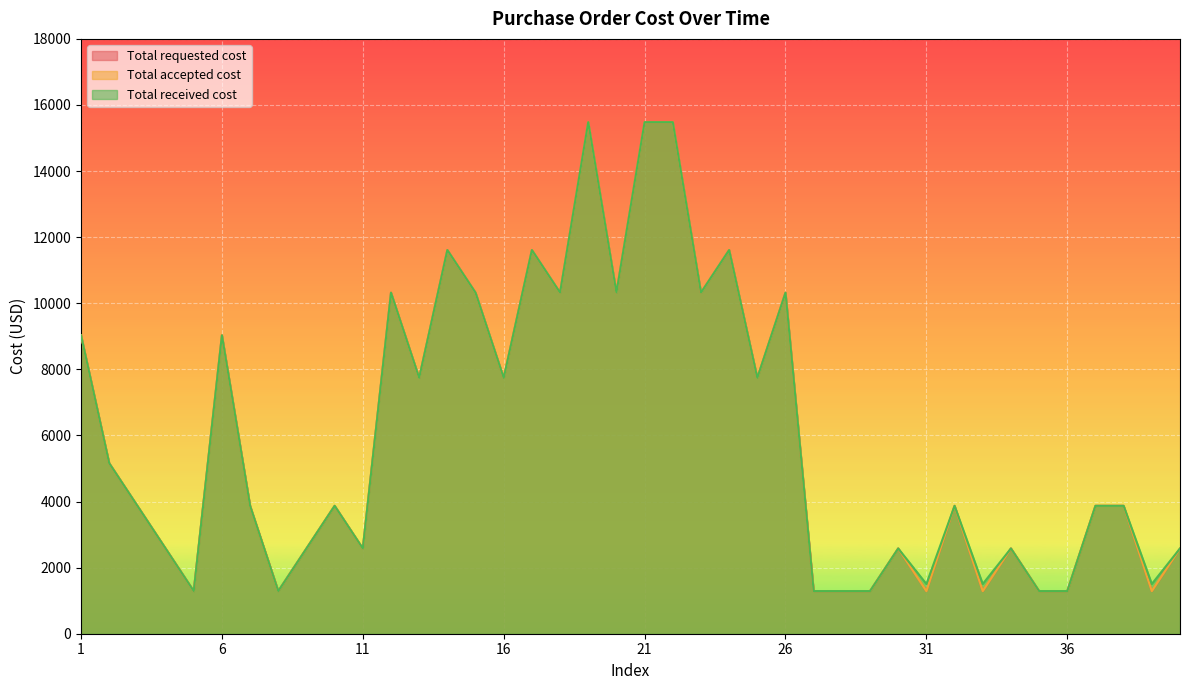

True or false: Total received cost and Total requested cost cross at least once.

False